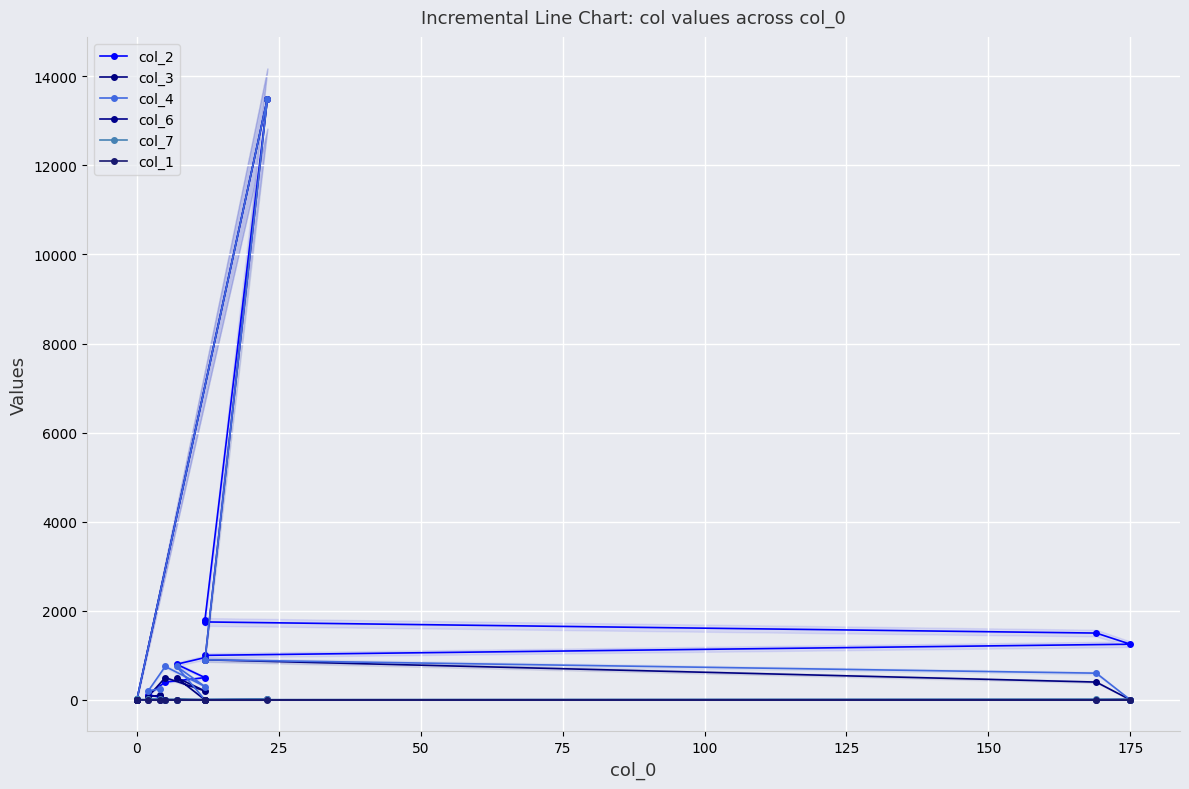

Count the number of categories in the chart.

19